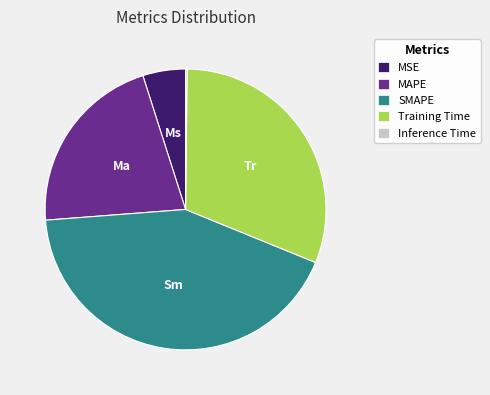

The Training Time slice represents 17% of the pie. True or false?

False